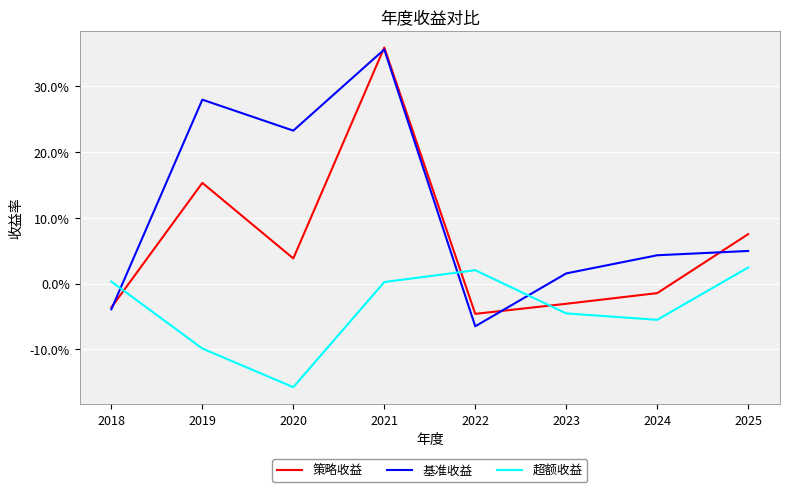

Between 2022 and 2021, which is larger?

2021